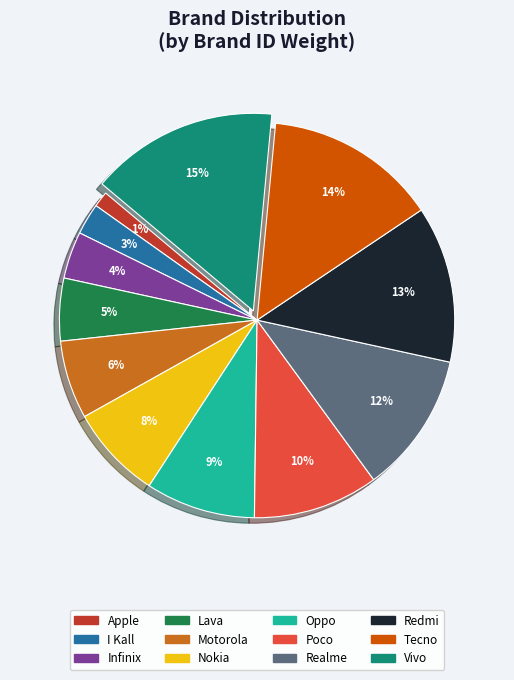

True or false: Nokia accounts for 21% of the total.

False